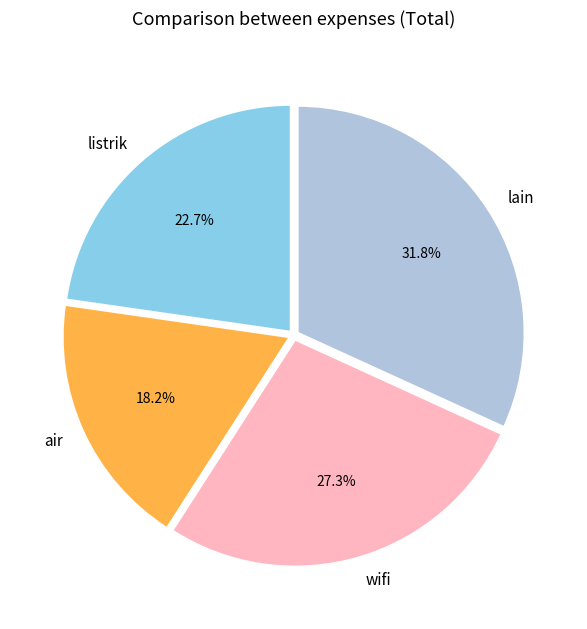

What percentage is NOT represented by air?

81.8%